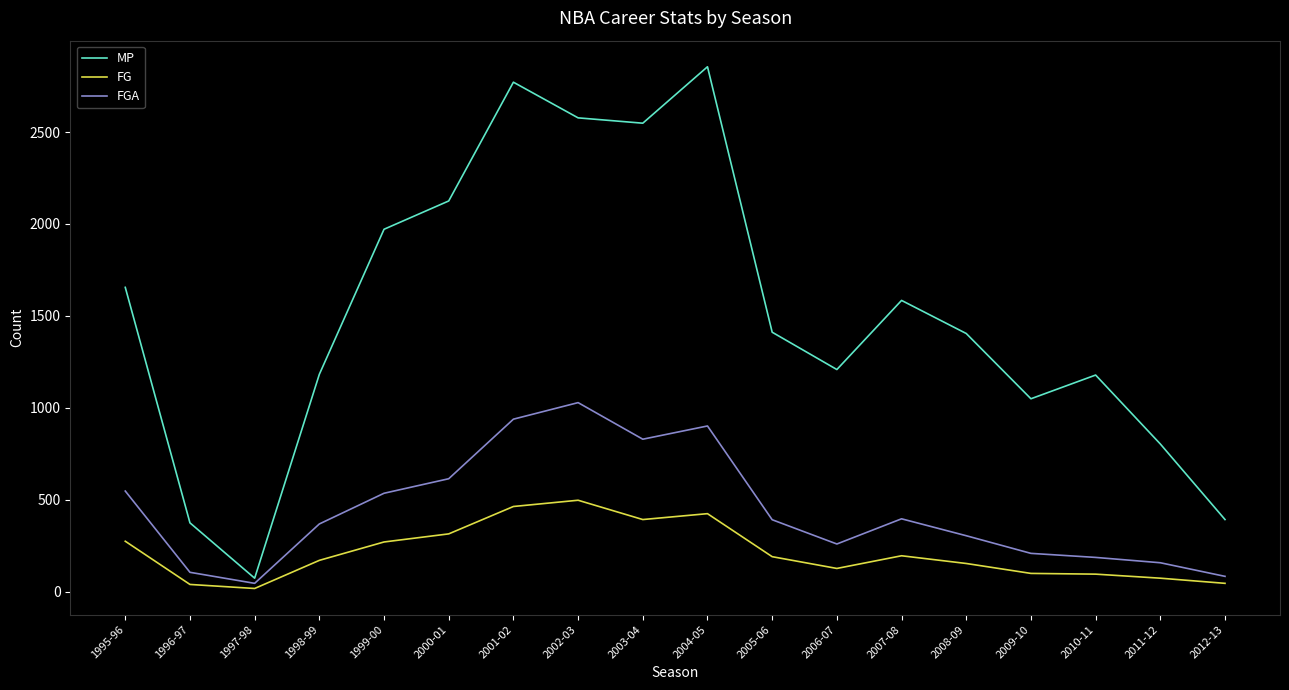

List the series in order of their peak value, highest first.

MP, FGA, FG